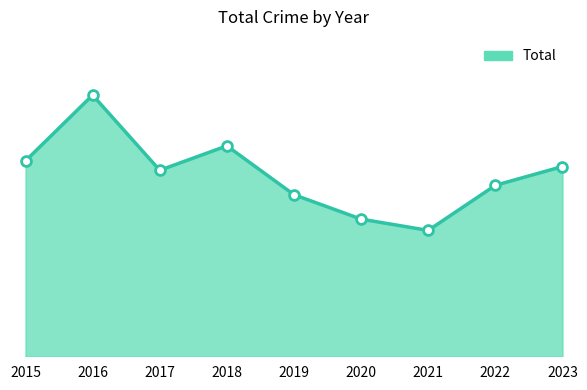

Is this an area chart (filled region under the line)?

Yes